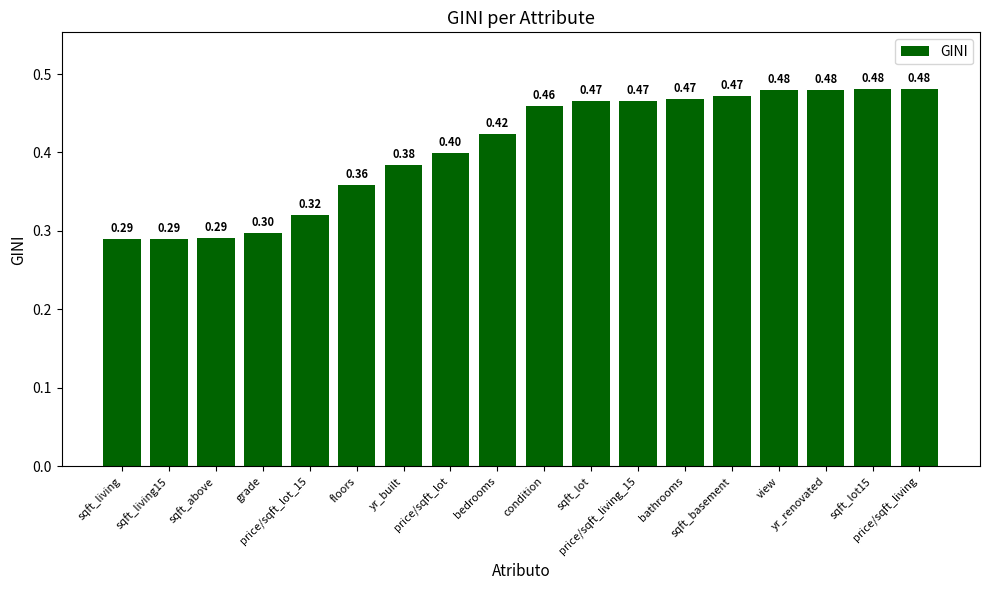

What is the average value?

0.4